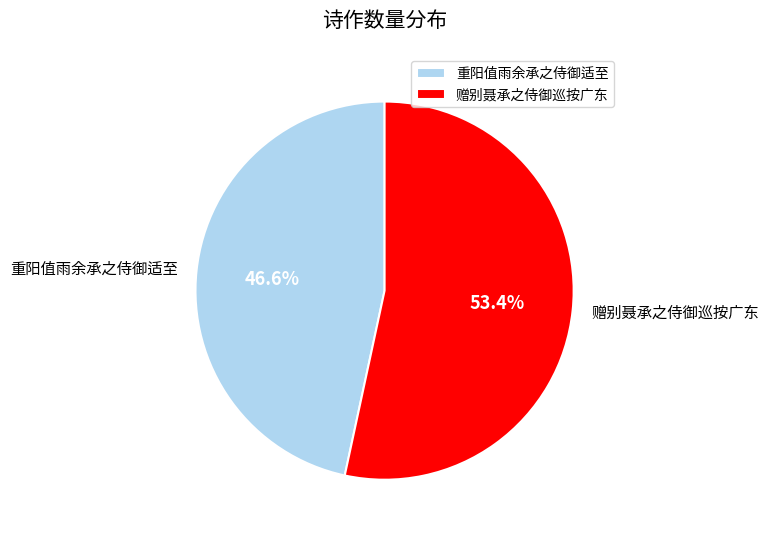

What is the total percentage of 赠别聂承之侍御巡按广东 and 重阳值雨余承之侍御适至?

100.0%